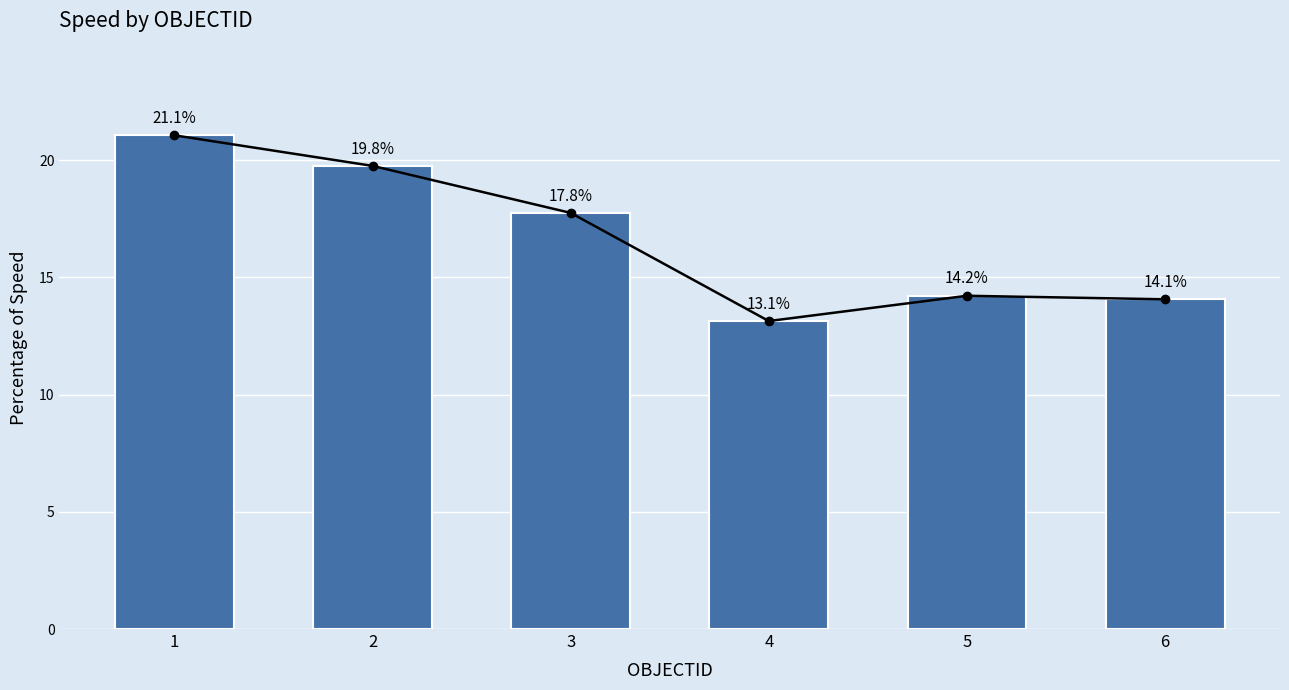

Where does the data first go above 17?

1